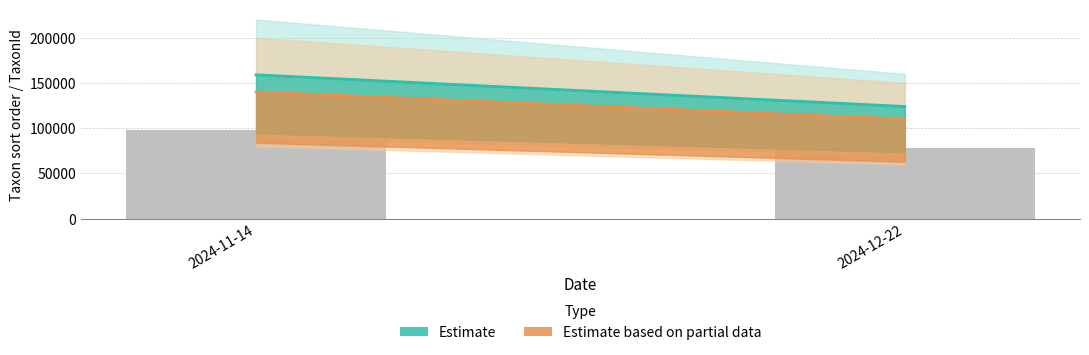

What is the sum of the values at 2024-11-14 and 2024-12-22?

176743